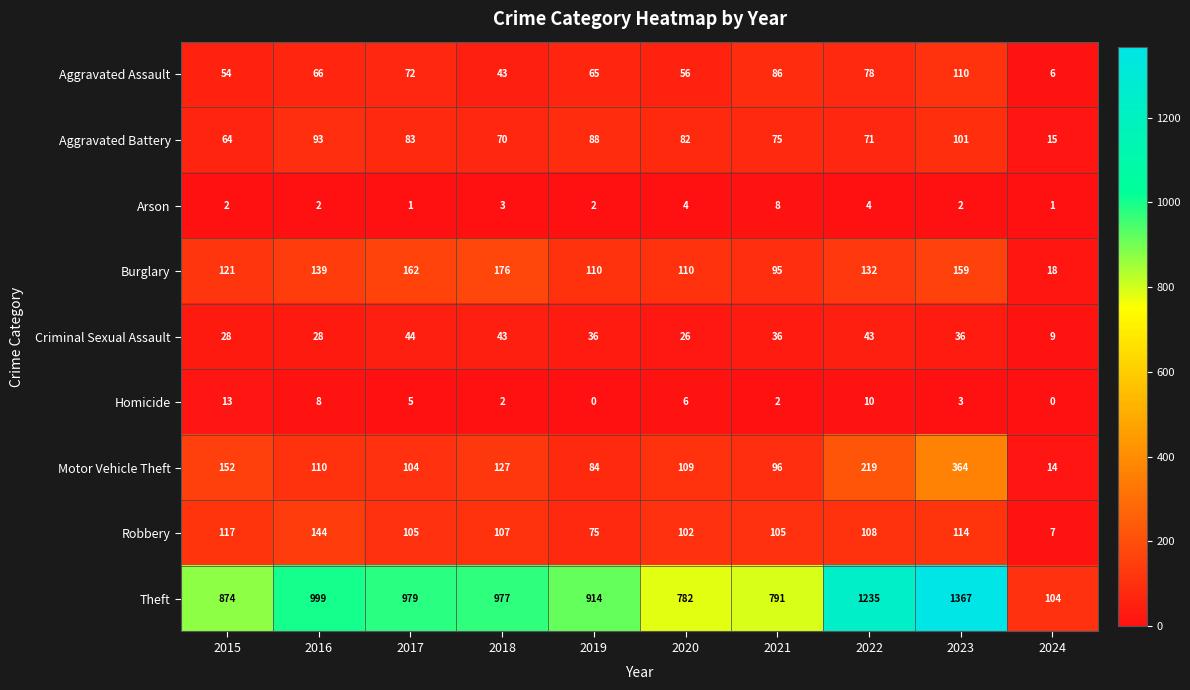

Which series has the widest spread of values?

Theft